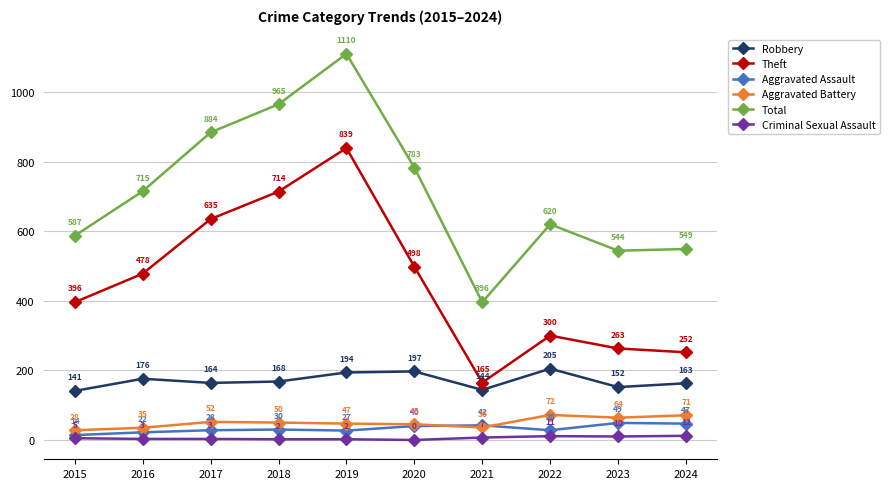

At which category is the sum across all series the highest?

2019